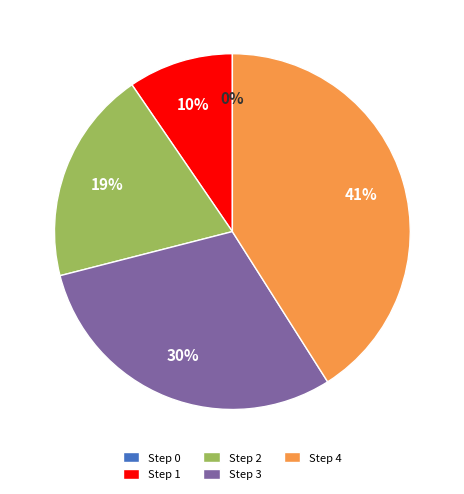

Between Step 2 and Step 3, which is larger?

Step 3